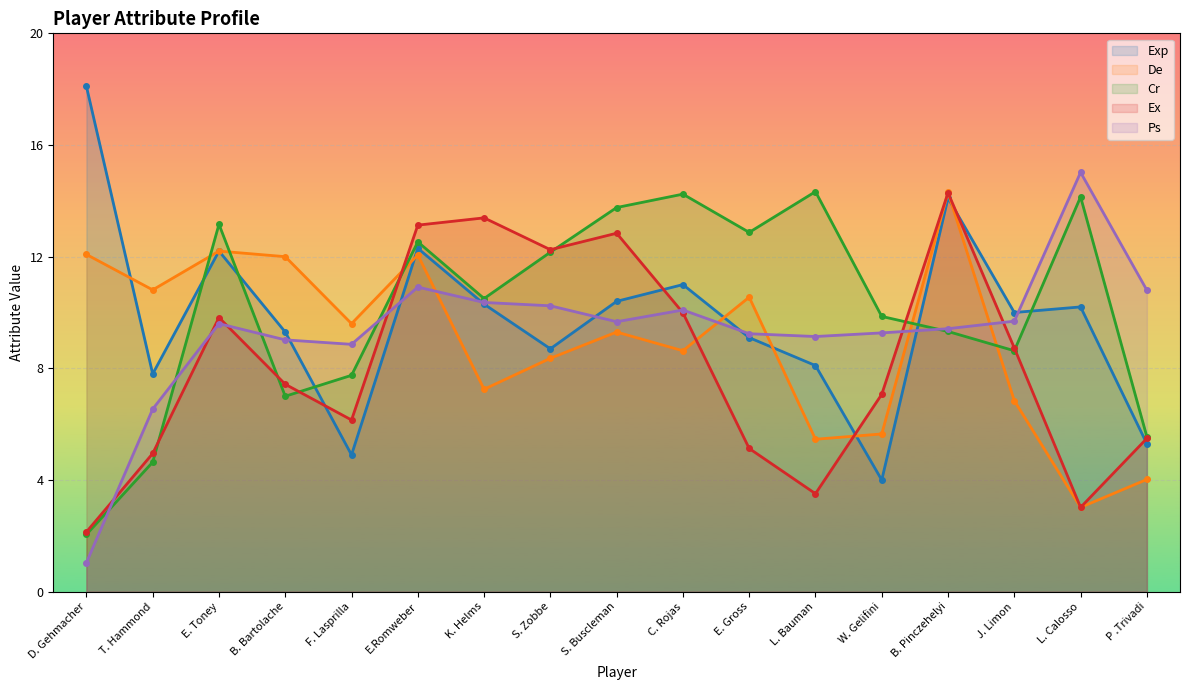

What is the label of the 3rd point from the right?

J. Limon